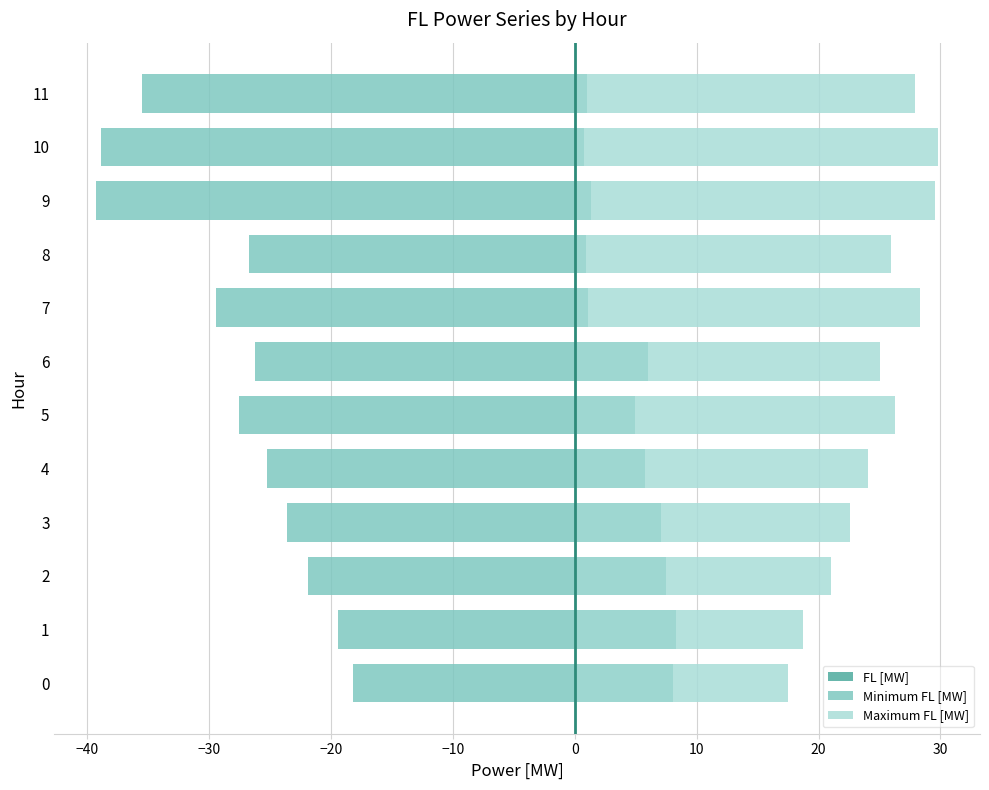

What is the minimum value shown in the chart?

-39.2